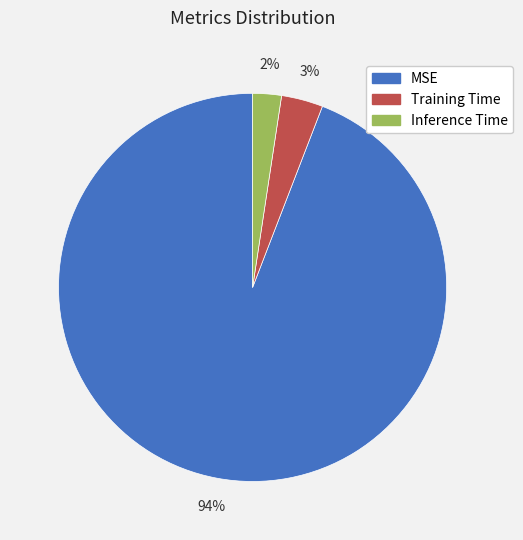

Which category accounts for the majority?

MSE